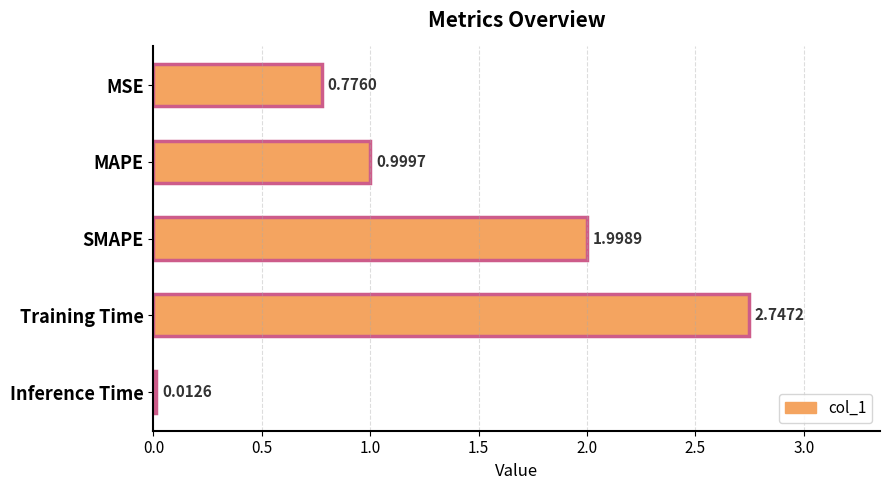

What is the label of the 1st bar from the bottom?

Inference Time